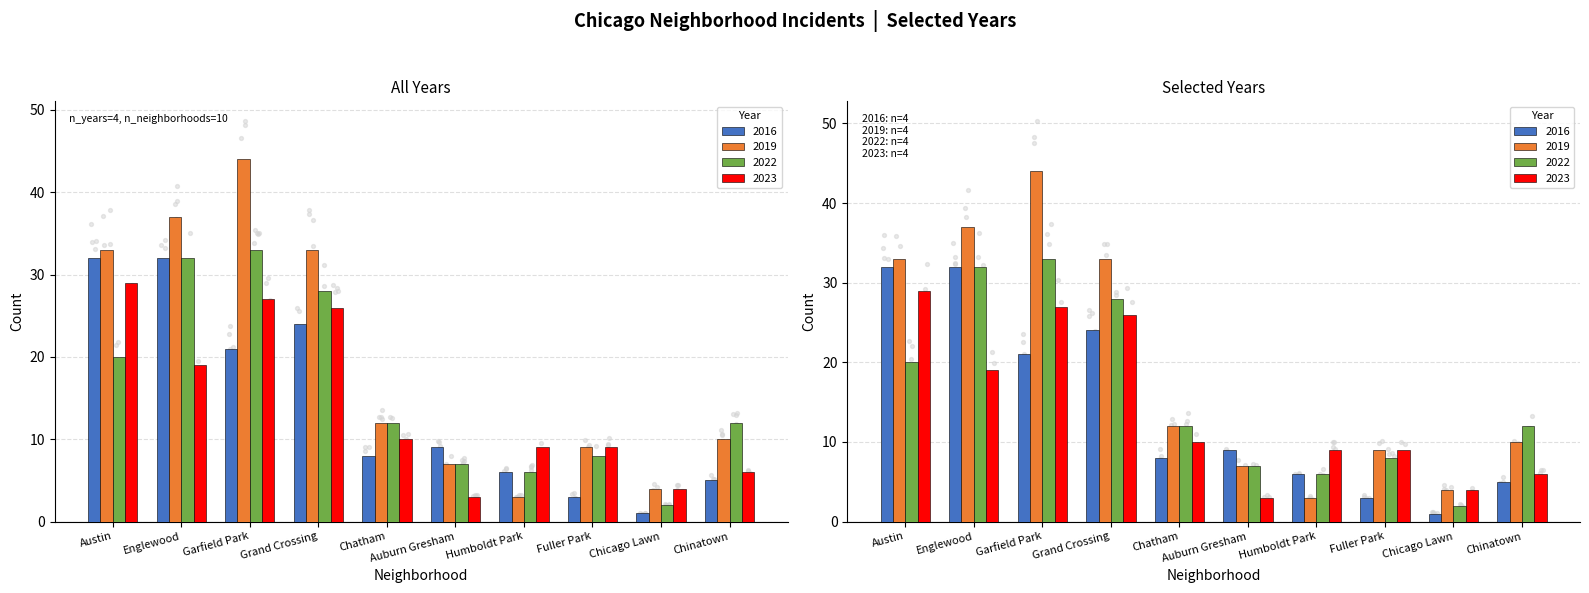

Which series has the widest spread of Y values?

2019